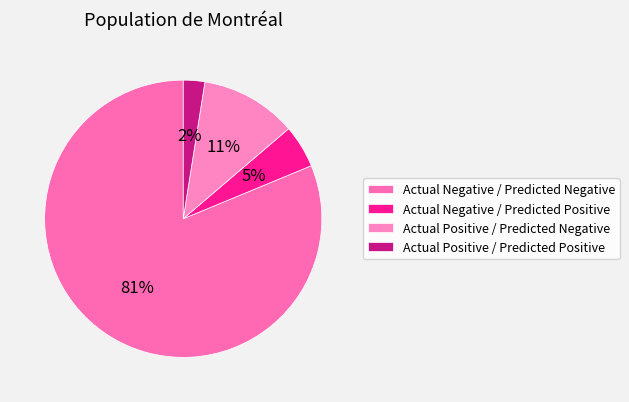

To the nearest percent, what is the combined percentage of Actual Negative / Predicted Positive and Actual Negative / Predicted Negative?

86%